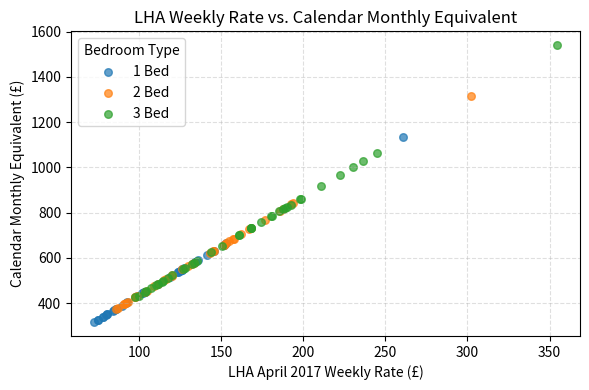

Which series contains the highest Y value?

3 Bed